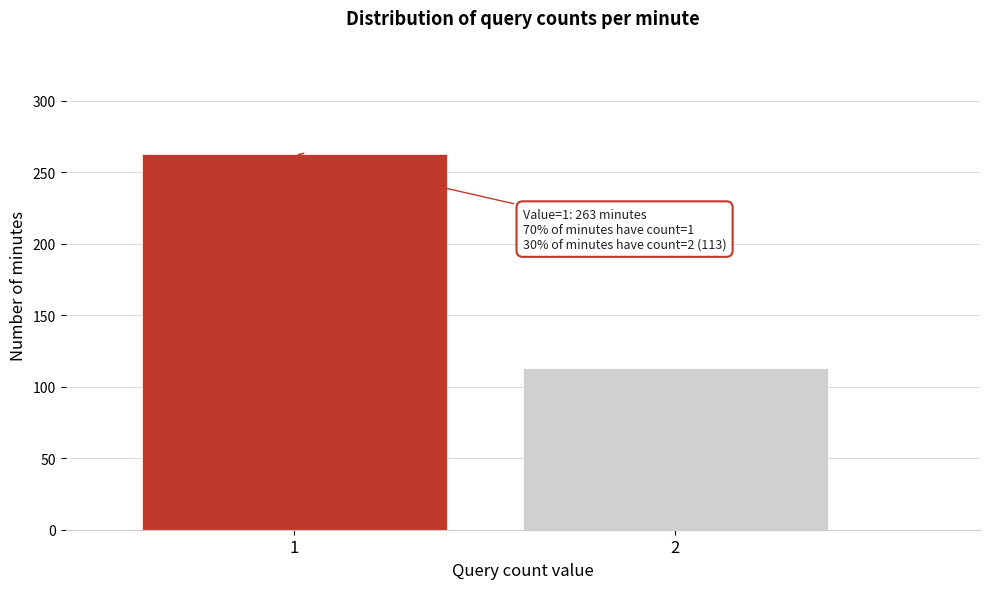

Reading left to right, extract all data points from this chart.

1=263	2=113